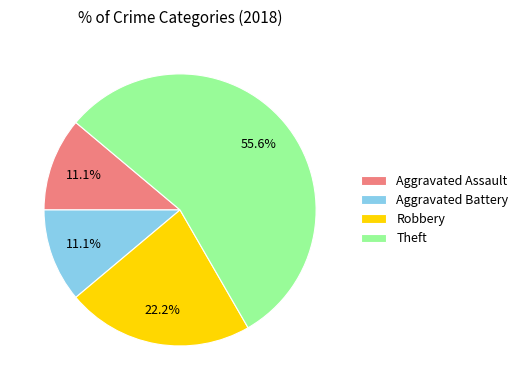

How many slices are in this pie chart?

4